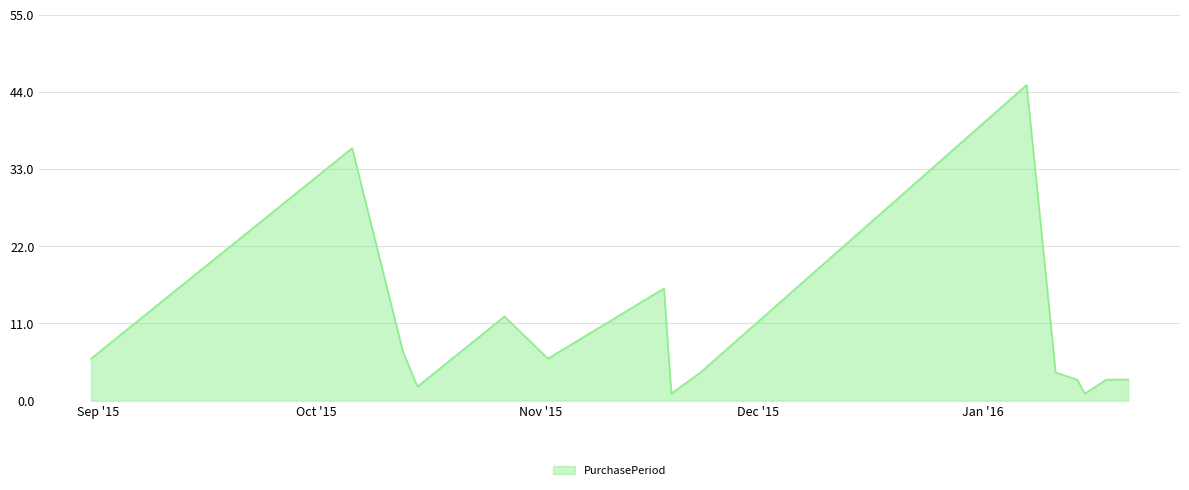

Does the chart display data point markers on the line(s)?

No